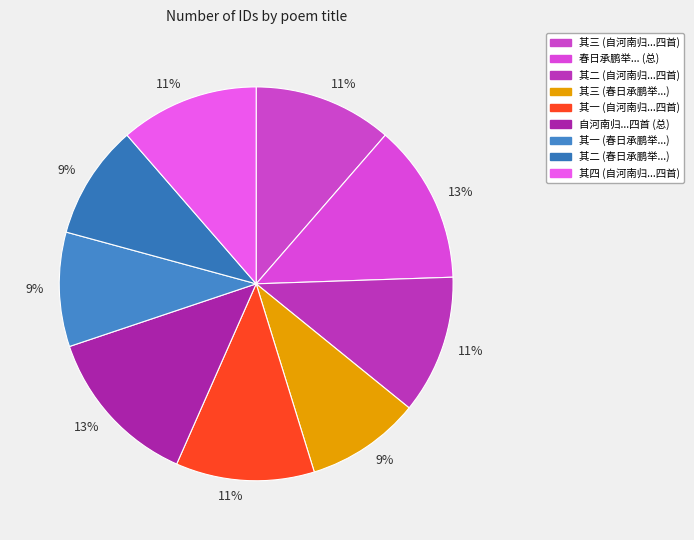

Which slice is the smallest?

春日承鹏举过余林居适留龙陂山中不果会蒙寄诗三绝趣余入武山依韵奉荅 其一